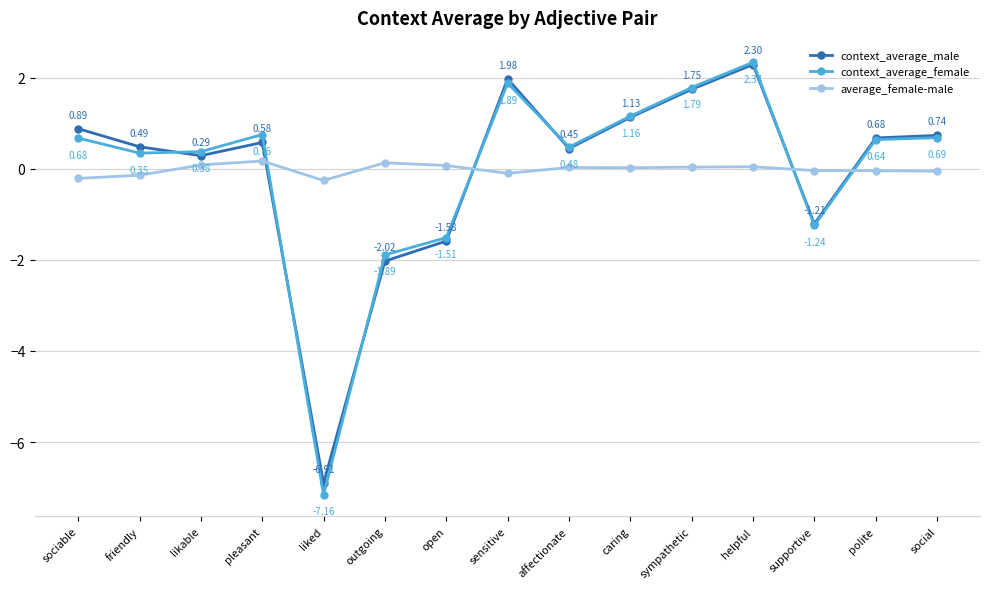

Between sociable and sympathetic, which series saw the biggest shift?

context_average_female